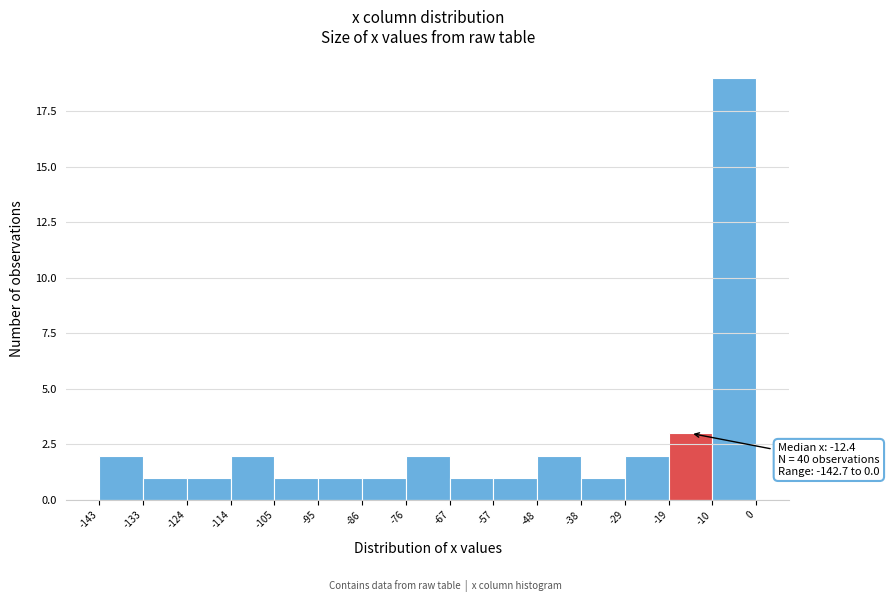

Over which range of the x-axis is the bar tallest?

-10 to 0